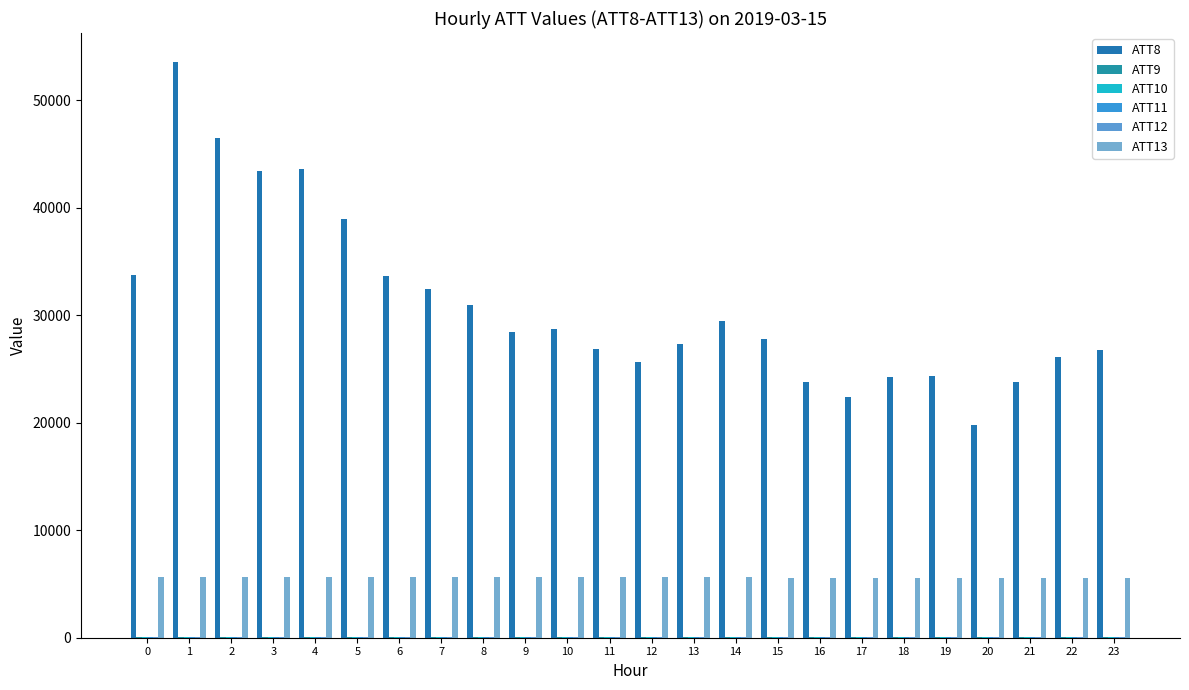

Does the chart contain stacked bars?

No